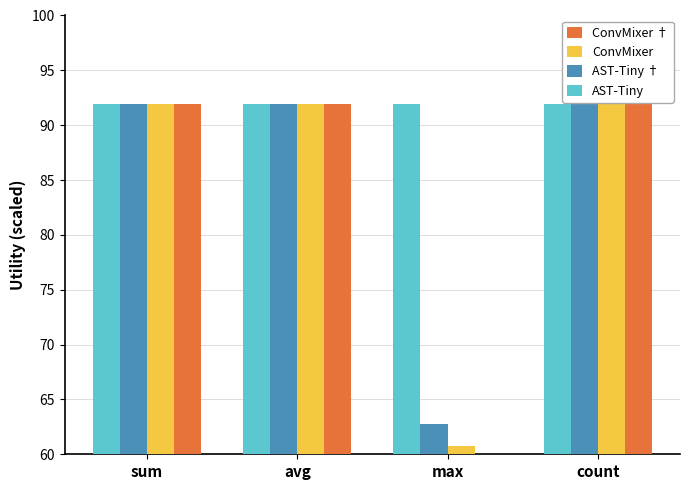

Which category has the lowest value across all series?

max